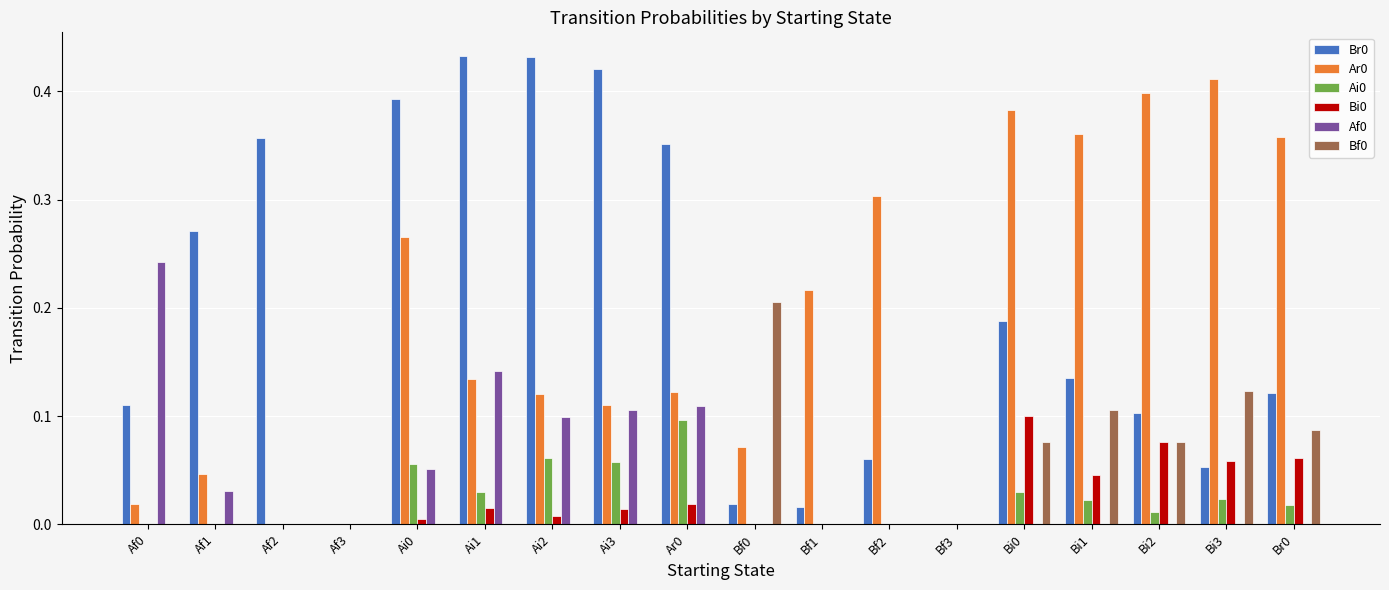

The Br0 series shows 0.1 at Bi3. True or false?

True